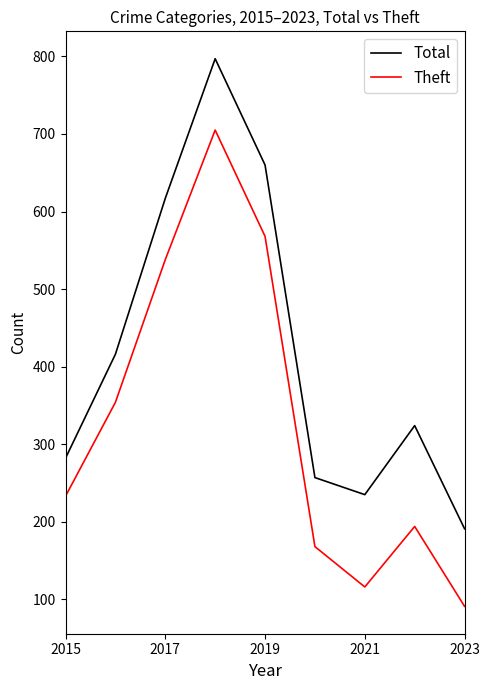

List the series in order of their peak value, lowest first.

Theft, Total